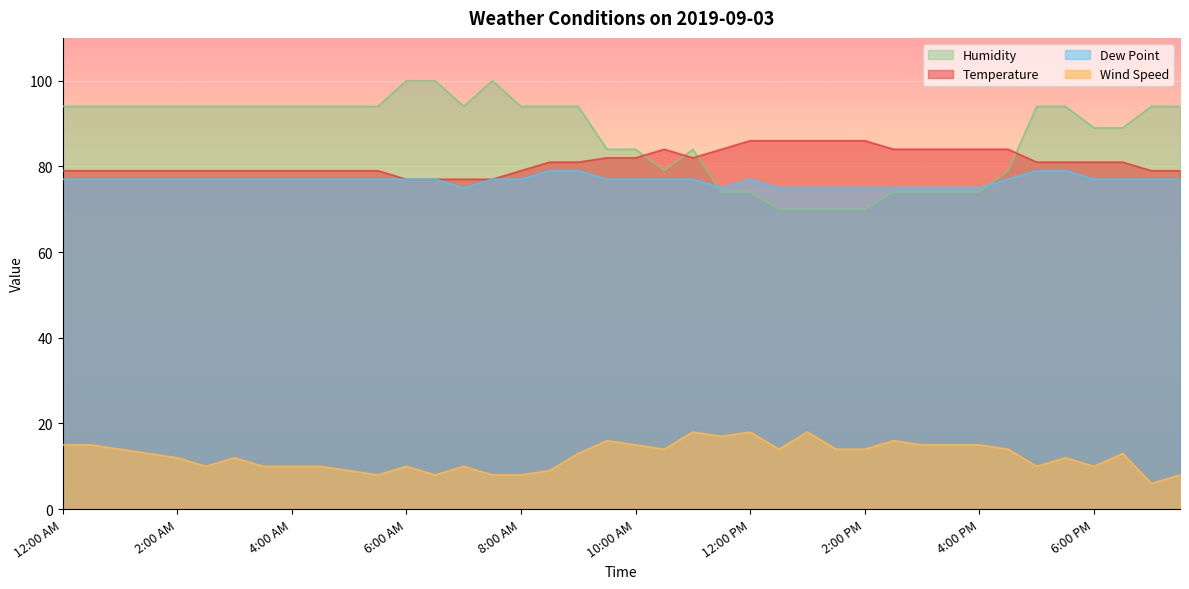

What is the sum of the Wind Speed values at 1:30 PM and 5:30 PM?

26